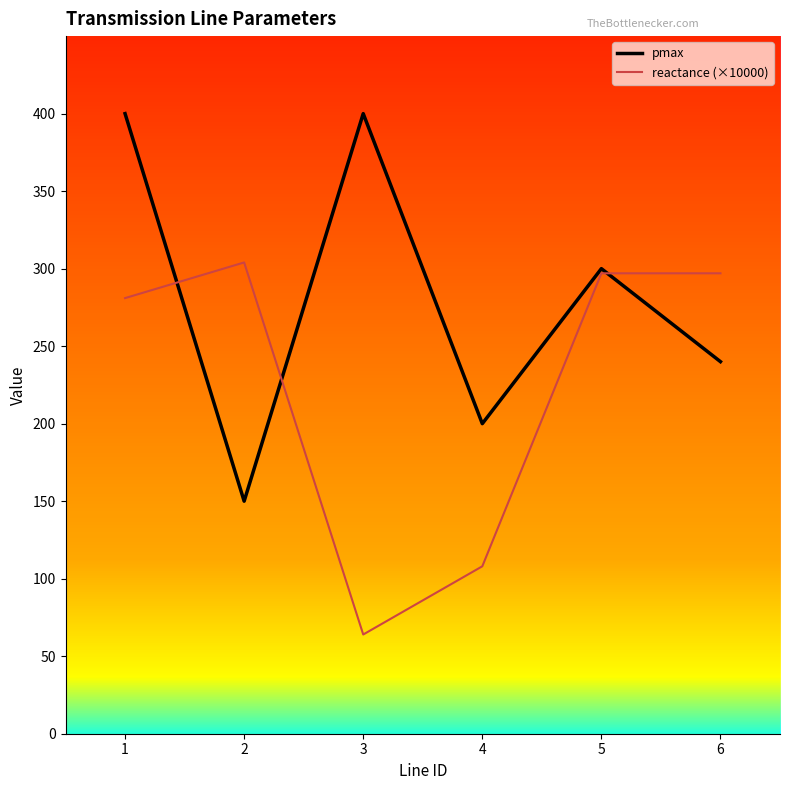

How many categories are shown in the chart?

6